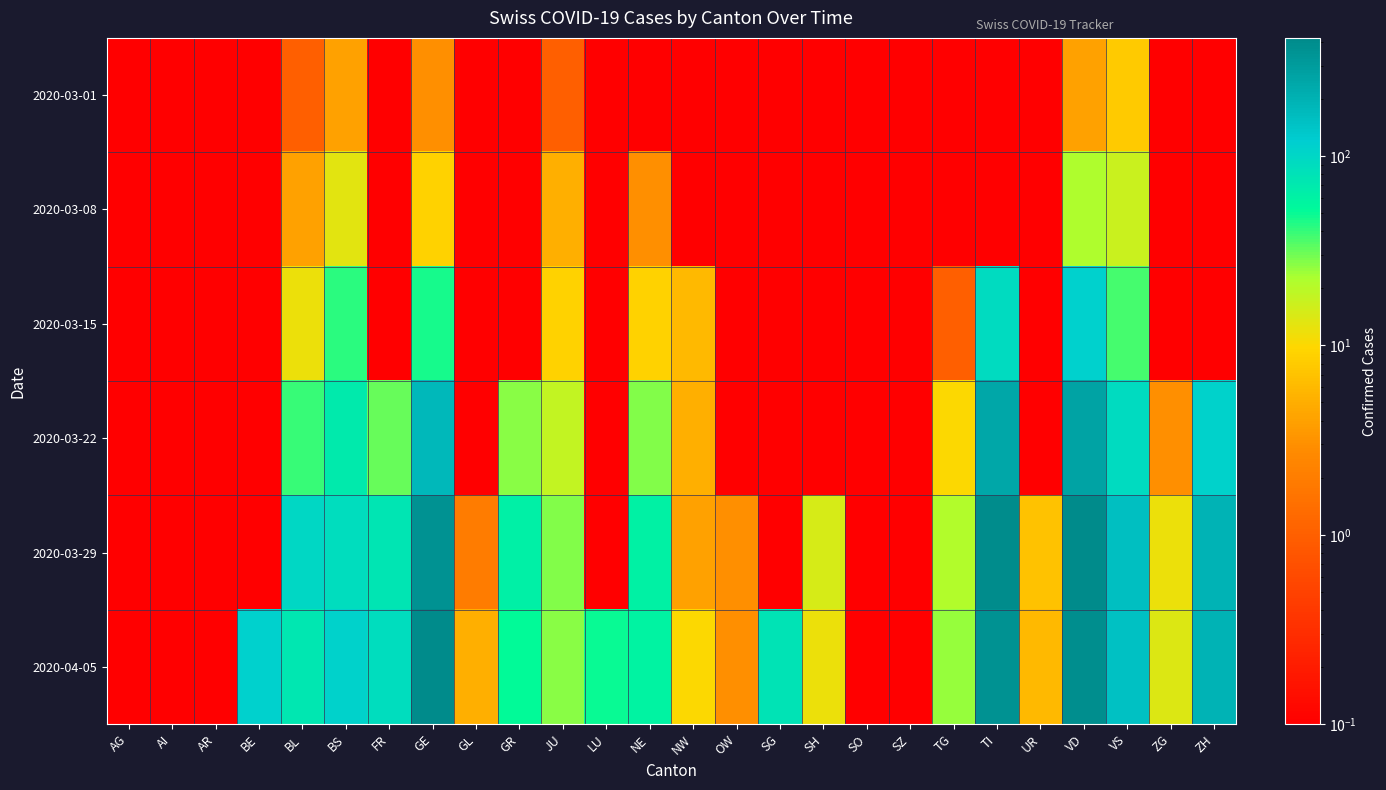

Which series has the widest spread of values?

2020-04-05